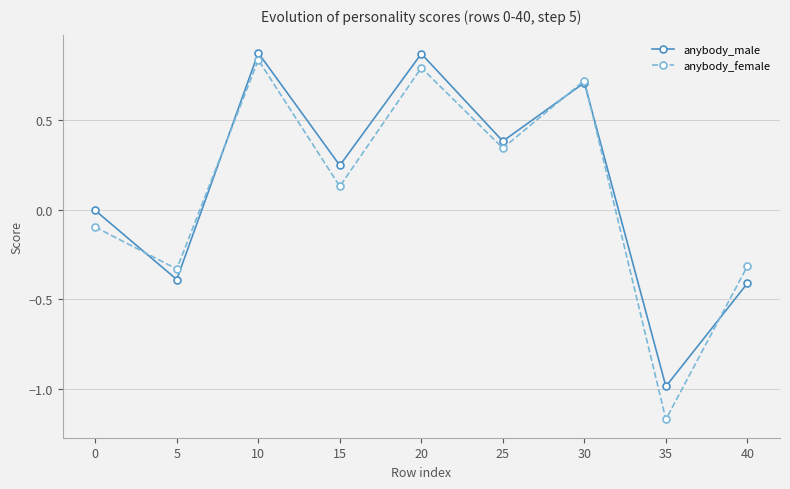

At 0, list the series in order from largest to smallest.

anybody_male, anybody_female